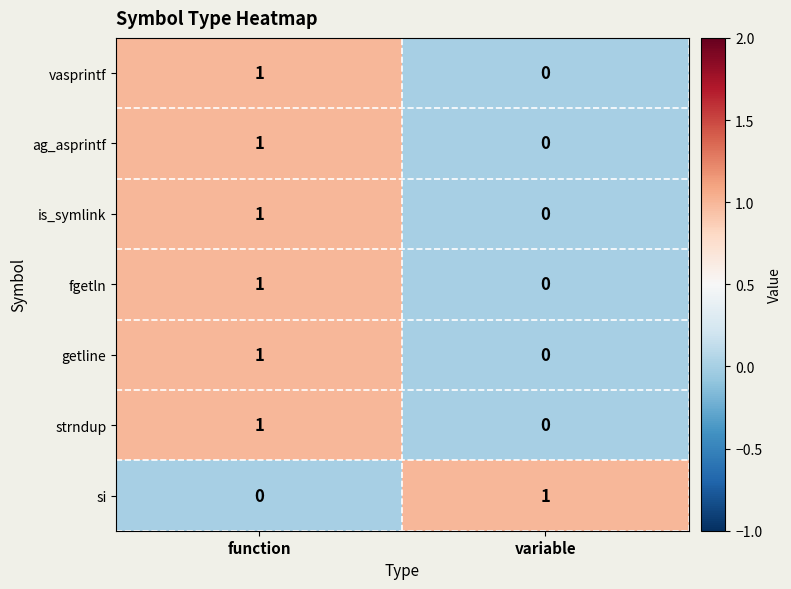

List the labels in order of strndup value, largest first.

function, variable